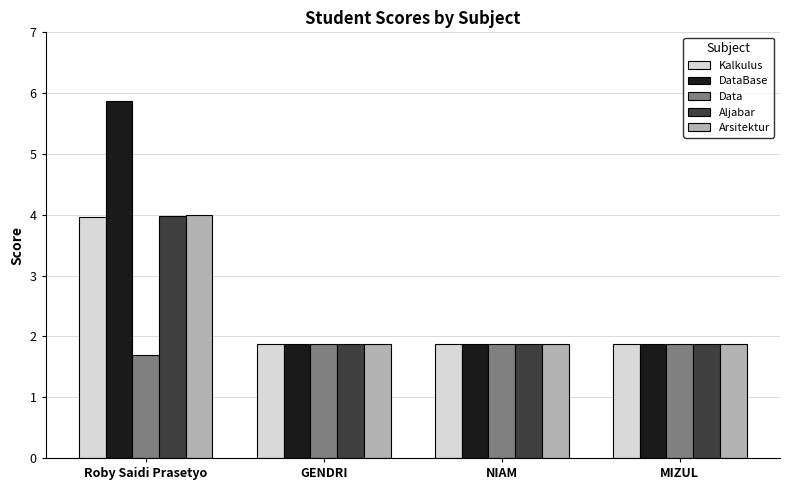

What is the label of the 3rd bar from the right?

GENDRI